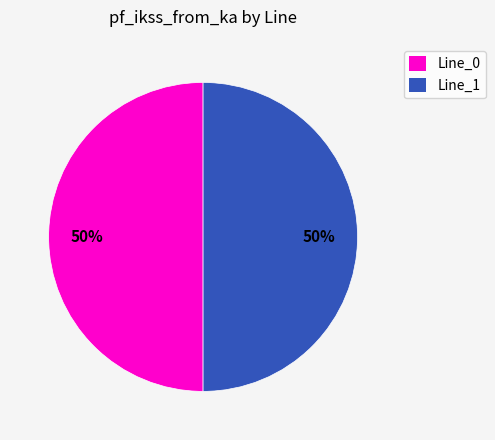

To the nearest percent, what portion does Line_1 represent?

50%